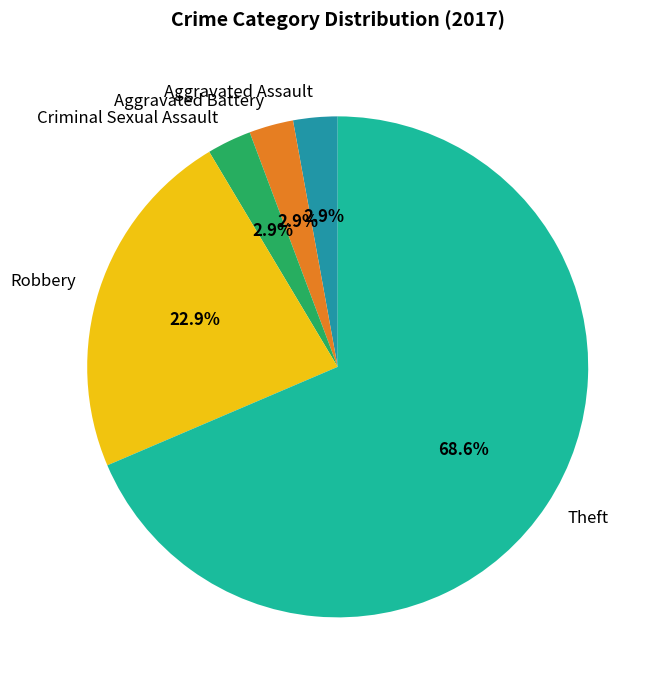

Is the sum of Criminal Sexual Assault and Aggravated Assault greater than half?

No